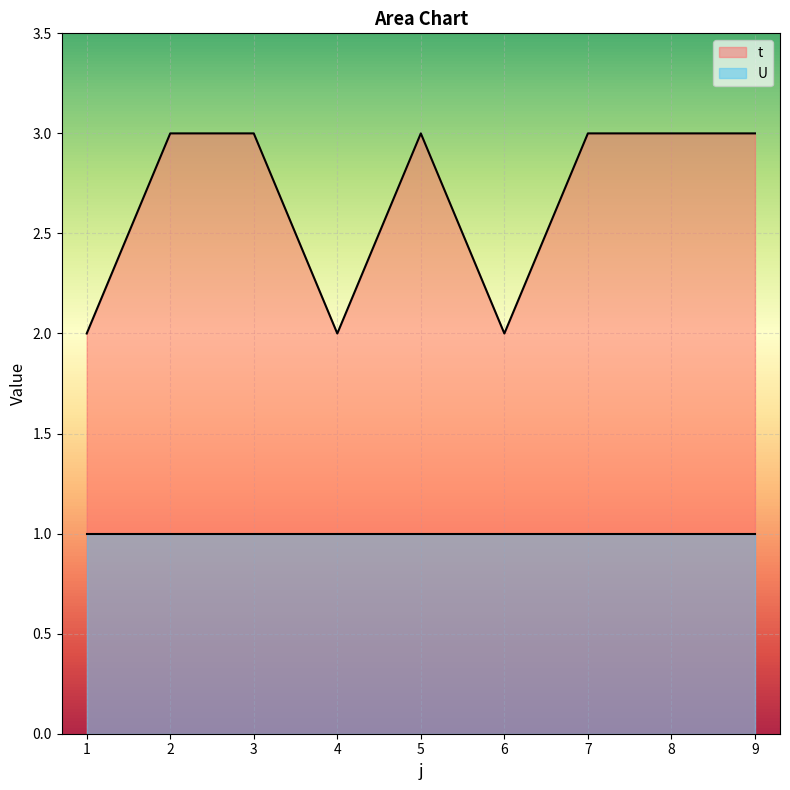

What is the value of the 3rd point from the left?

3